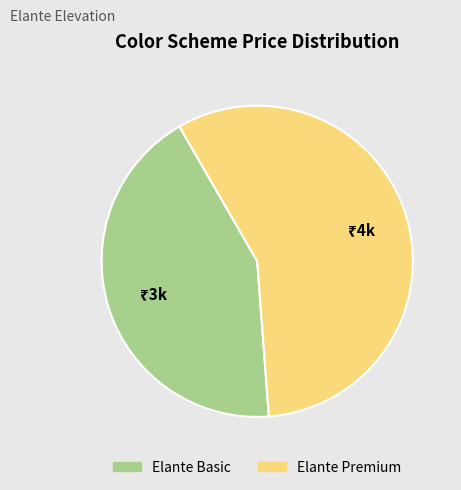

Which category has the biggest portion of the pie?

Elante Premium